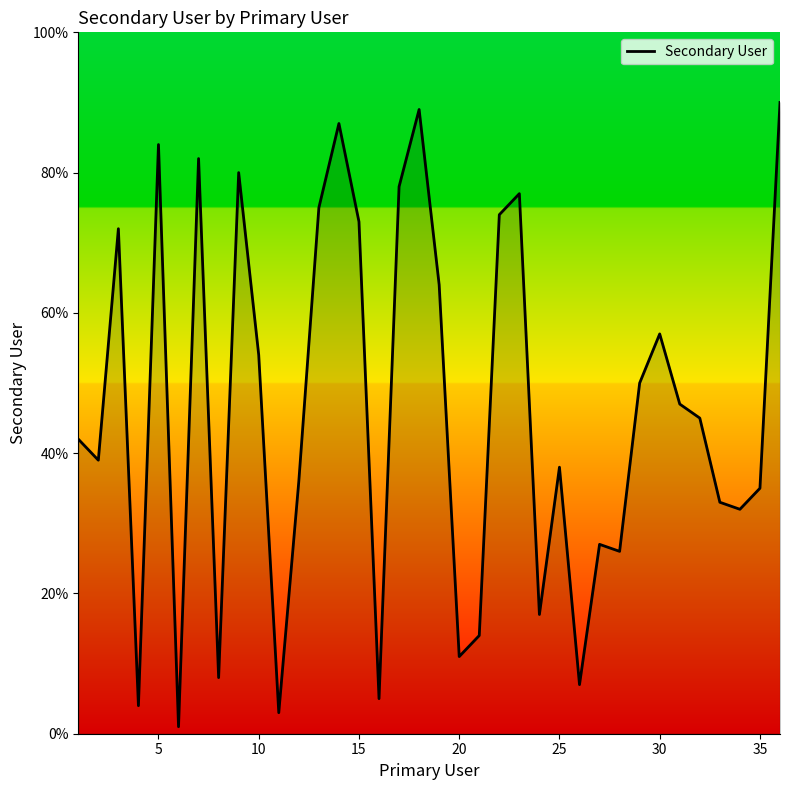

What is the greatest value displayed?

90